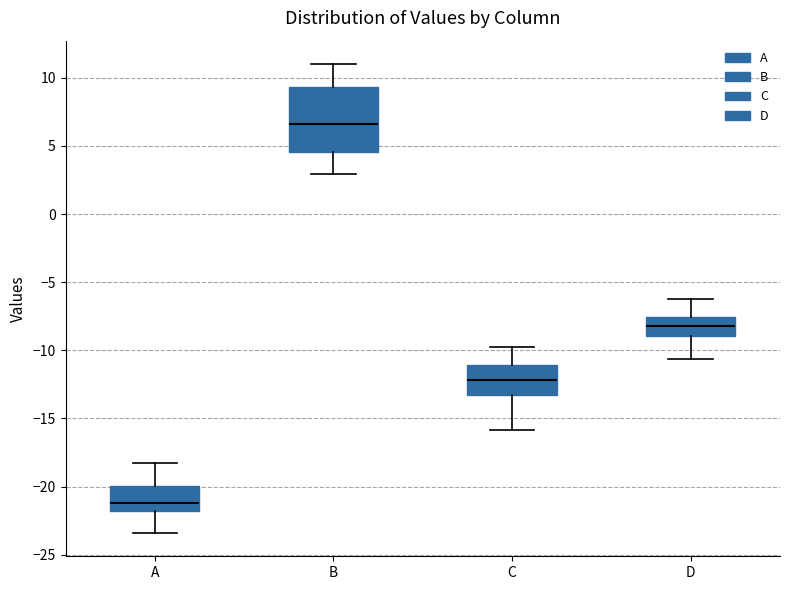

Which box has the lowest median line?

A